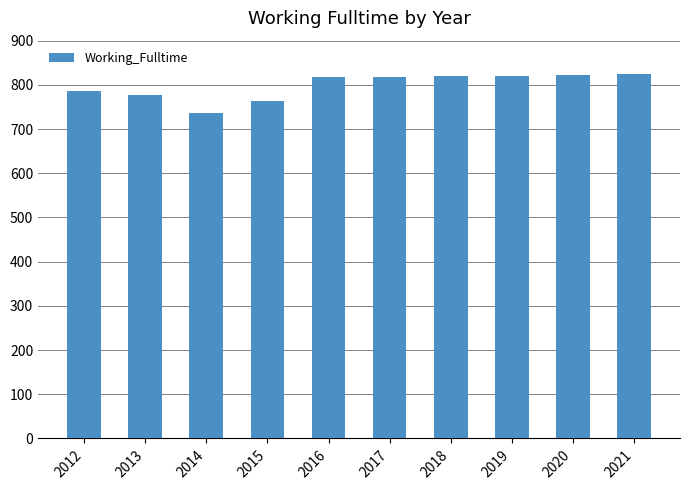

What is the difference between the second highest and second lowest values?

59